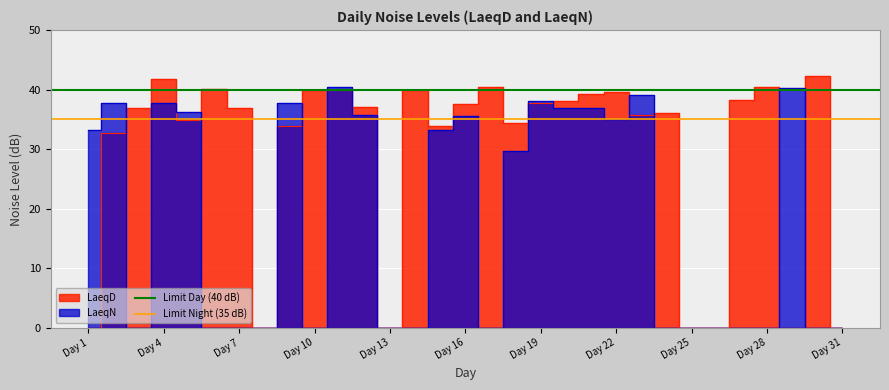

What is the minimum value for Limit Day (40 dB)?

40